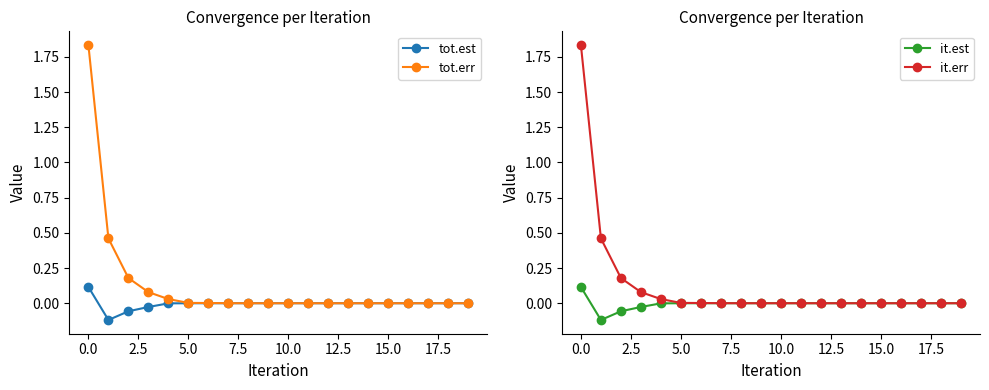

In tot.est, how many points are lower than both neighbors (excluding endpoints)?

2